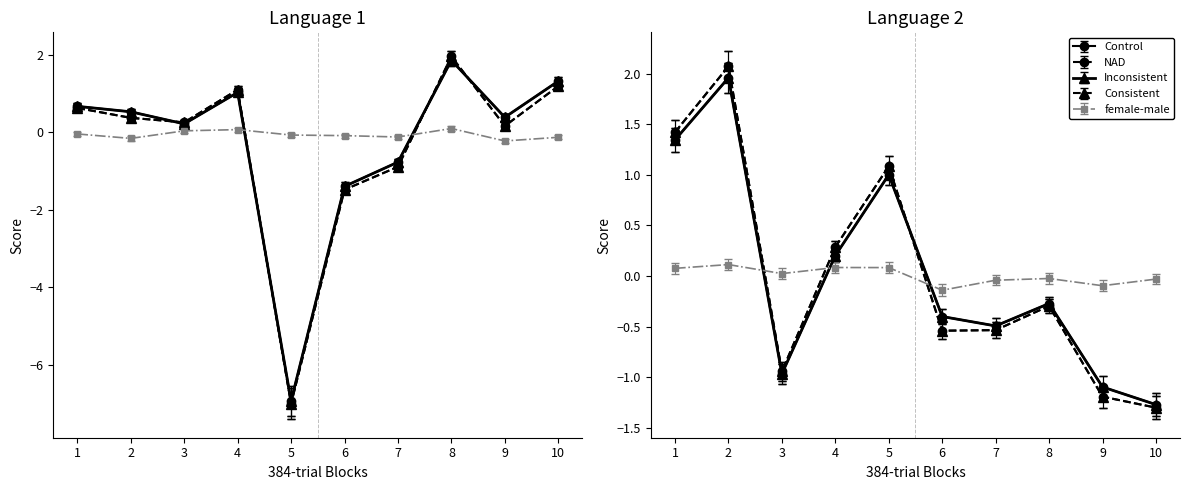

Does the chart have visible grid lines?

No